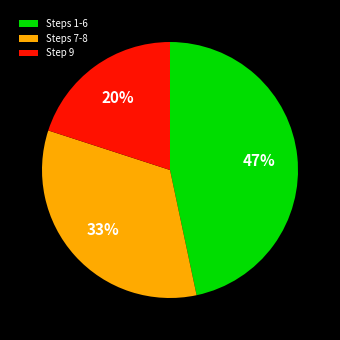

What is the ratio of the value at Steps 1-6 to the value at Steps 7-8?

1.4